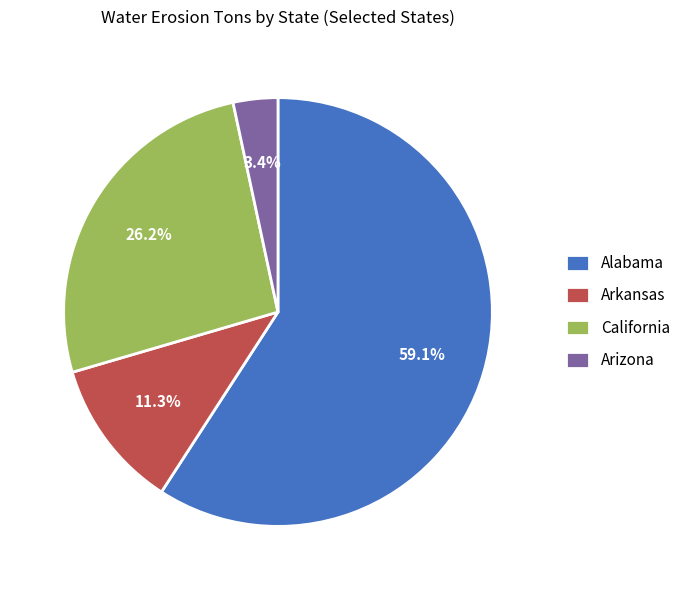

Combined, do Arizona and California account for over 50%?

No